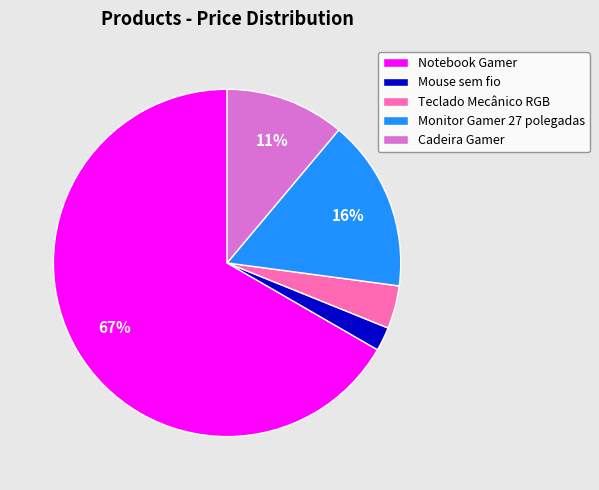

Count the number of slices in the pie.

5